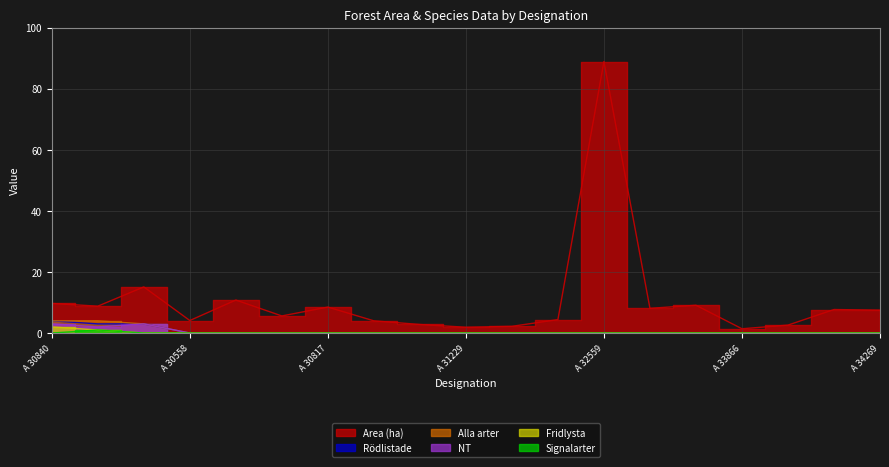

At which label does Area (ha) first exceed 7?

A 30840